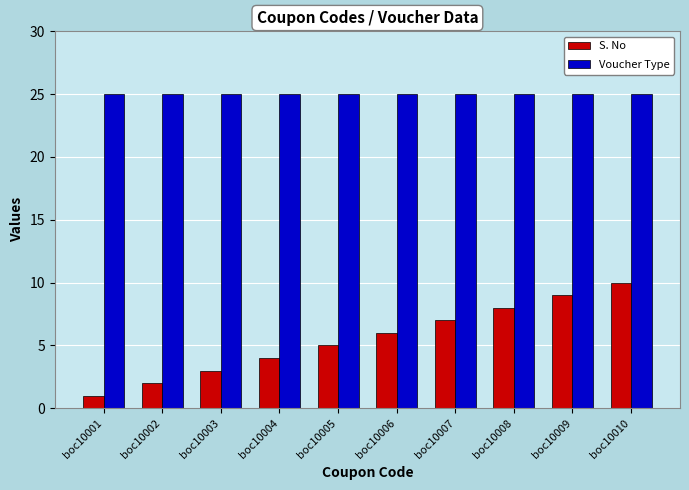

At which category is the sum across all series the highest?

boc10010